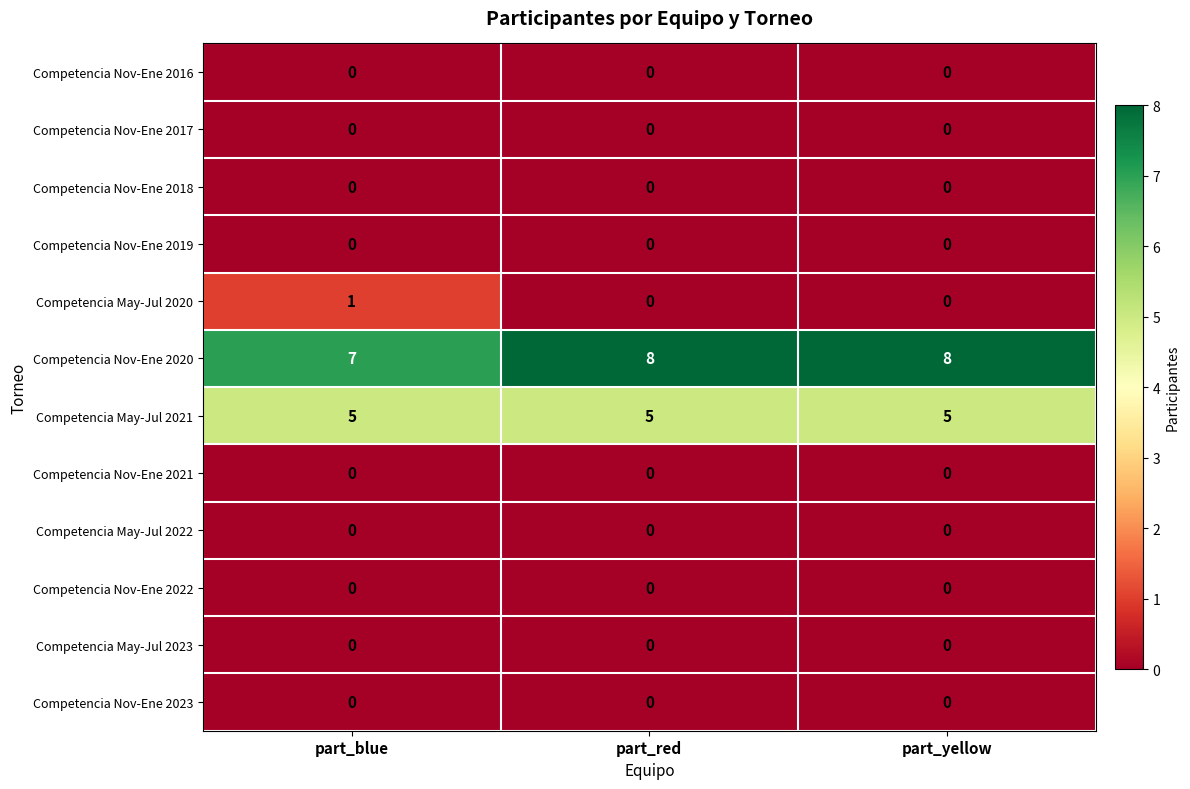

What is the difference between the highest and lowest values at part_yellow?

8